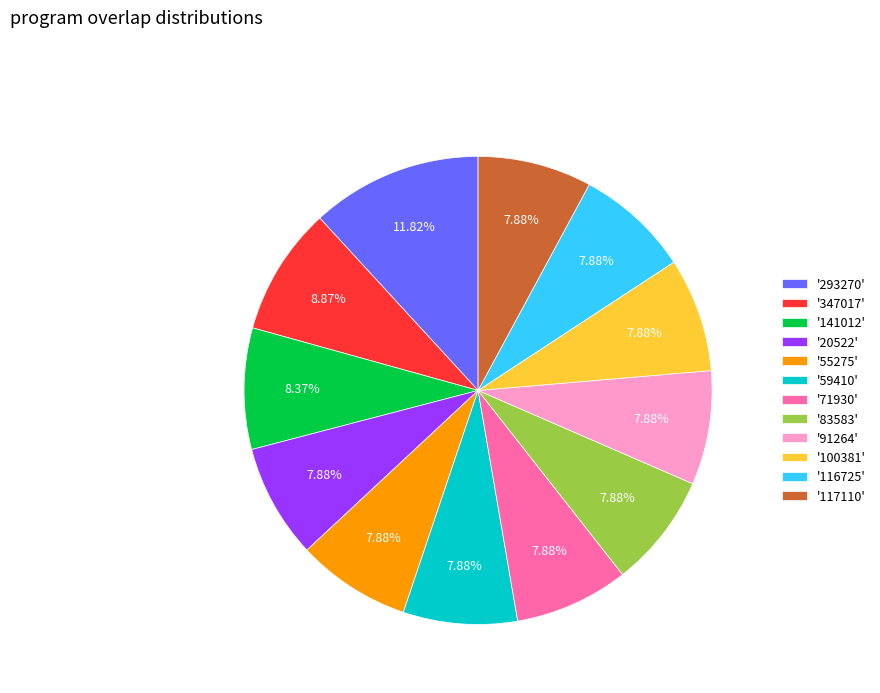

Do '347017' and '117110' together represent more than half of the pie?

No